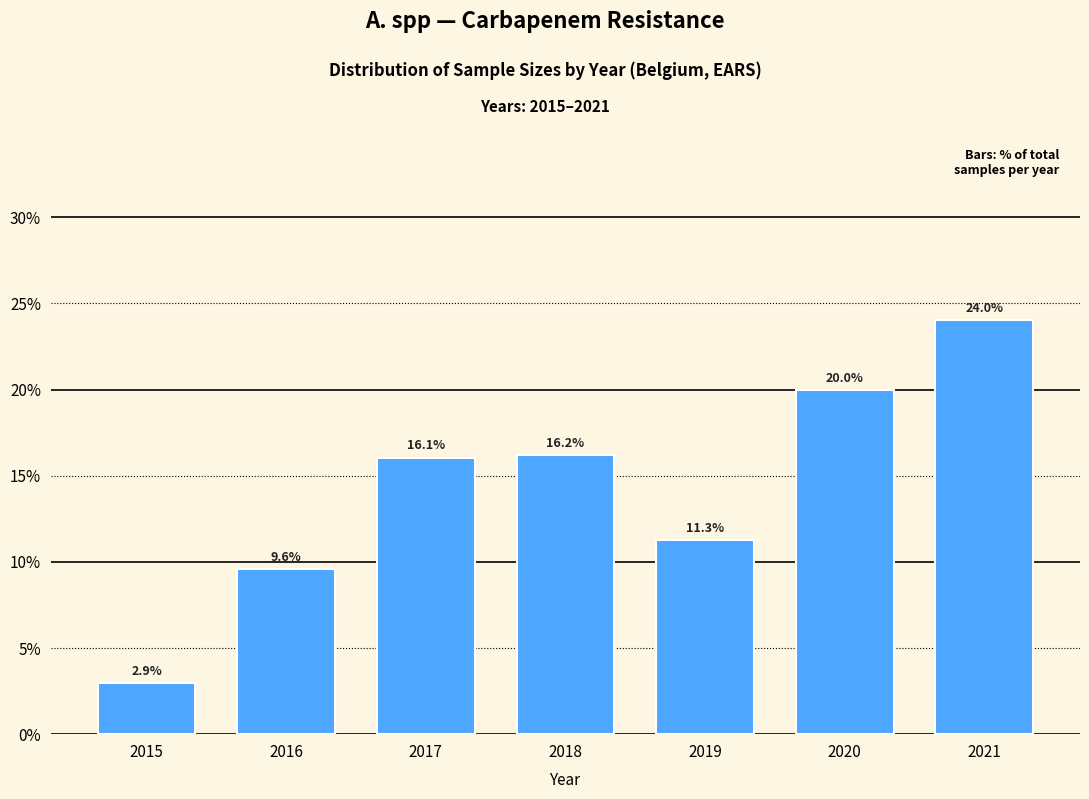

Reading left to right, list all the values displayed in this chart.

2015=2.9	2016=9.6	2017=16.1	2018=16.2	2019=11.3	2020=20.0	2021=24.0